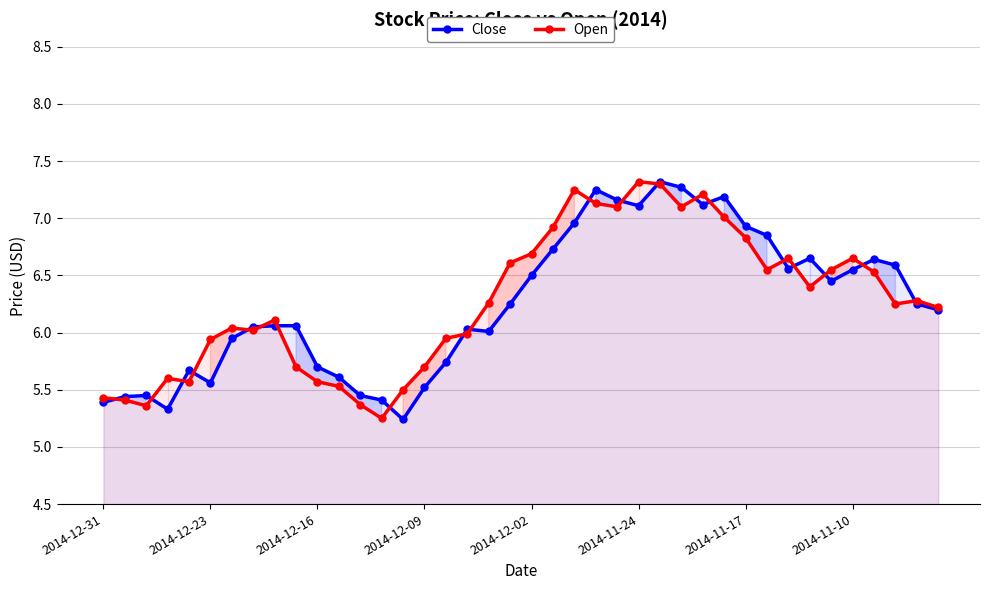

What is the total value across all series at 2014-12-16?

11.3